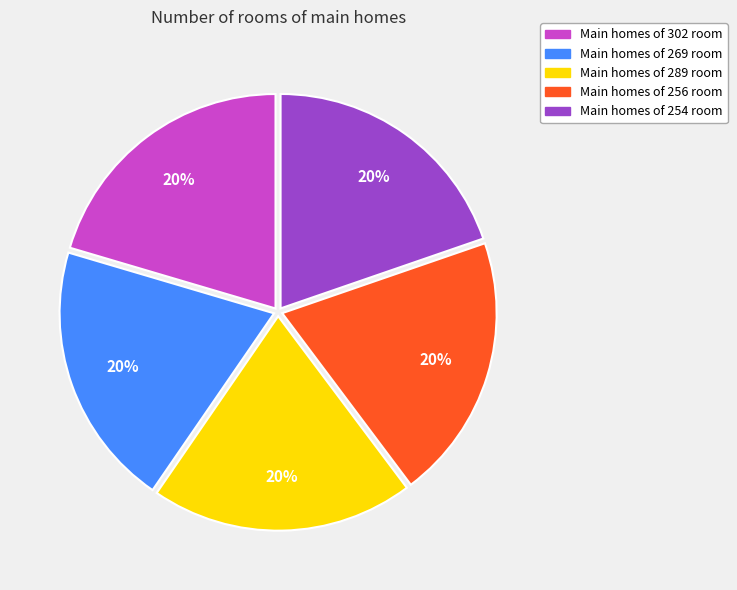

To the nearest percent, what is the average slice percentage?

20%